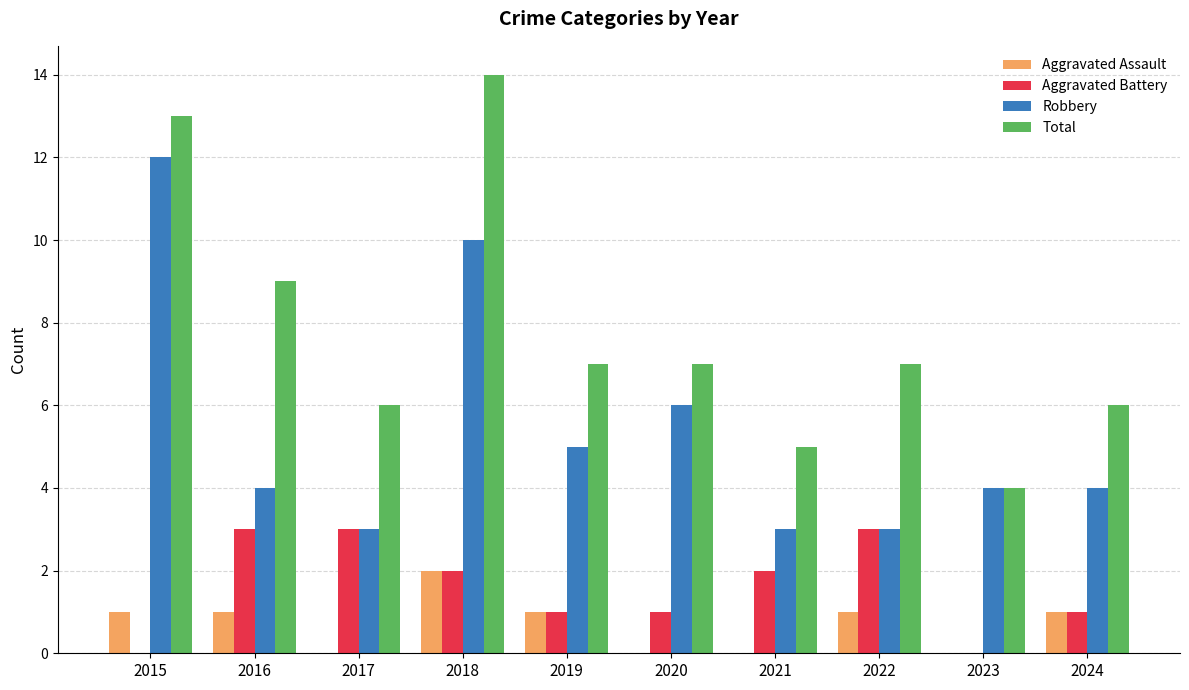

What is the sum of all Aggravated Battery values?

16